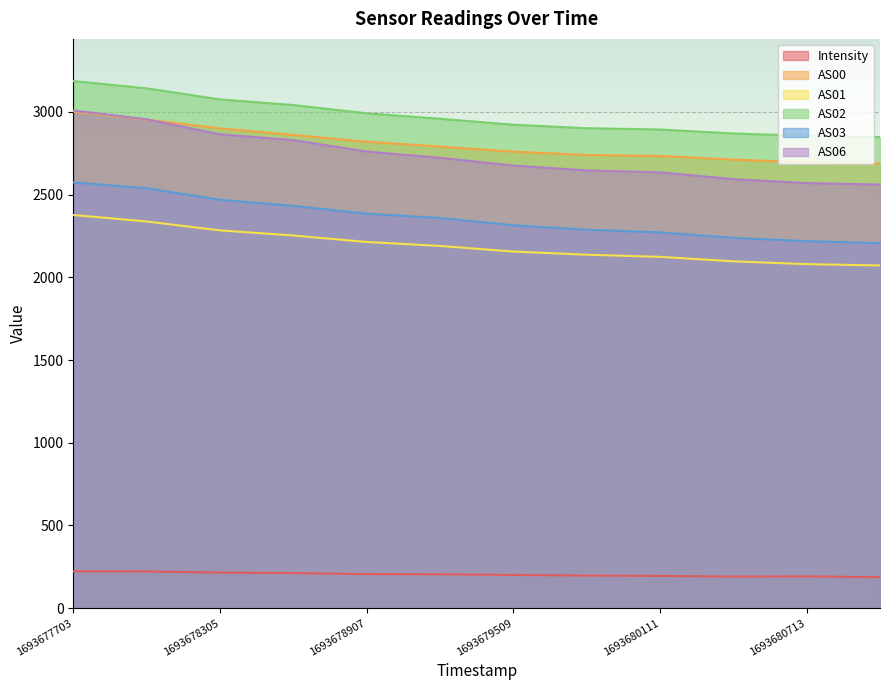

How many data points in AS02 are above 2959?

5